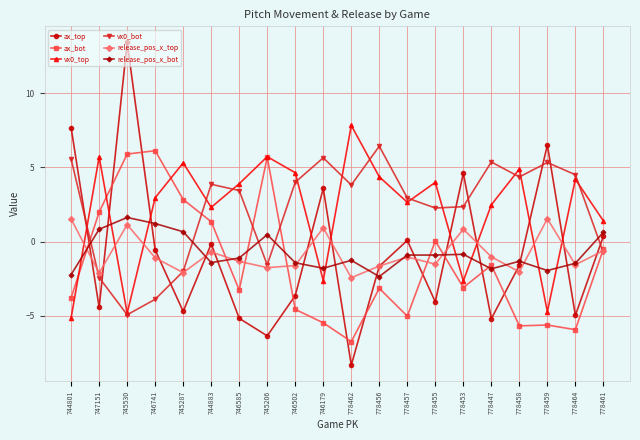

What is the spread (max minus min) of values at 778453?

7.7